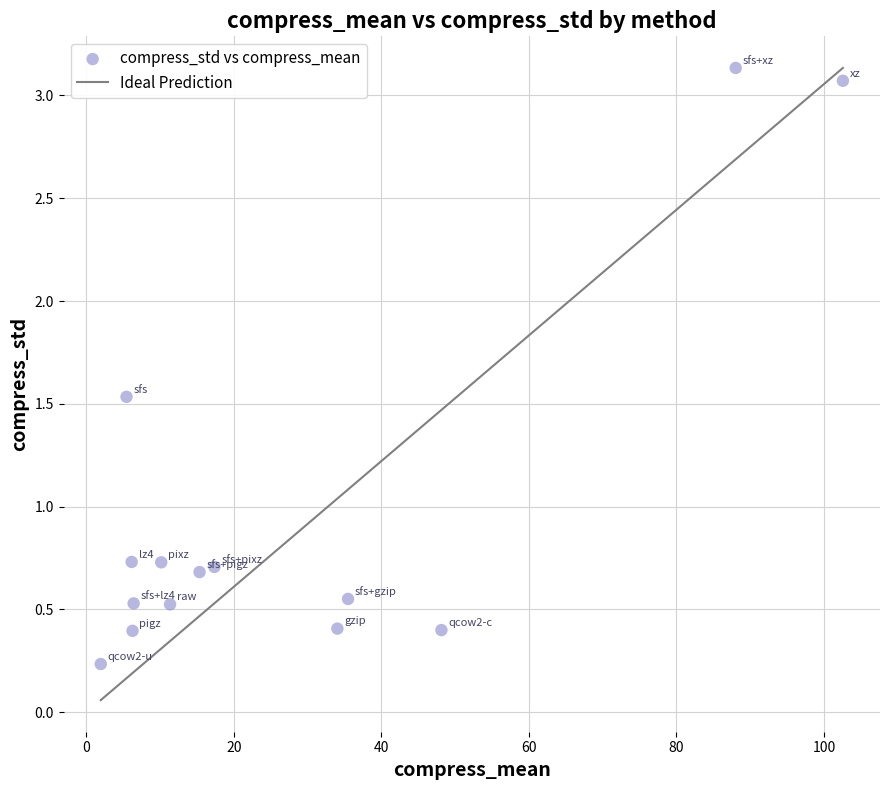

What is the range of X values (max minus min)?

100.6